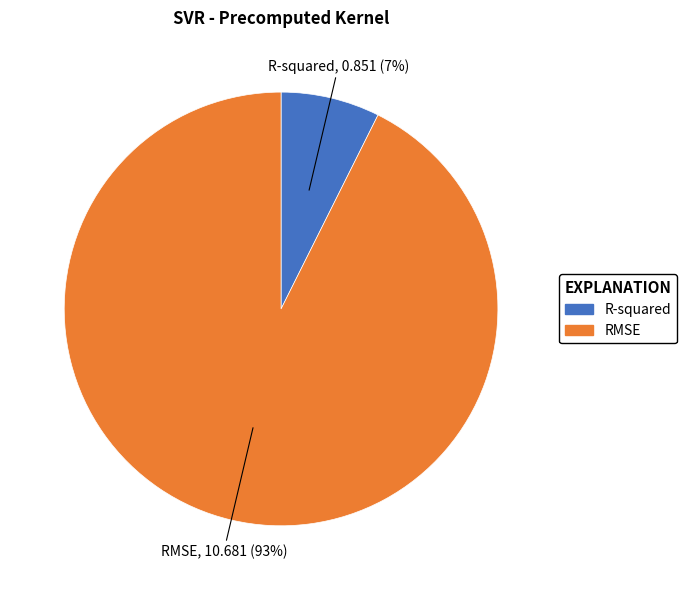

Combined, do RMSE and R-squared account for over 50%?

Yes